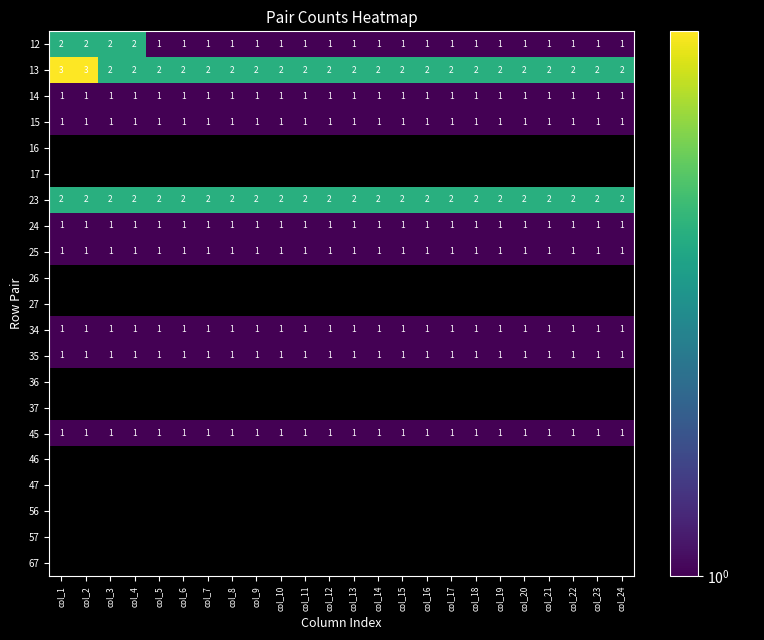

How many data points does each series have?

24